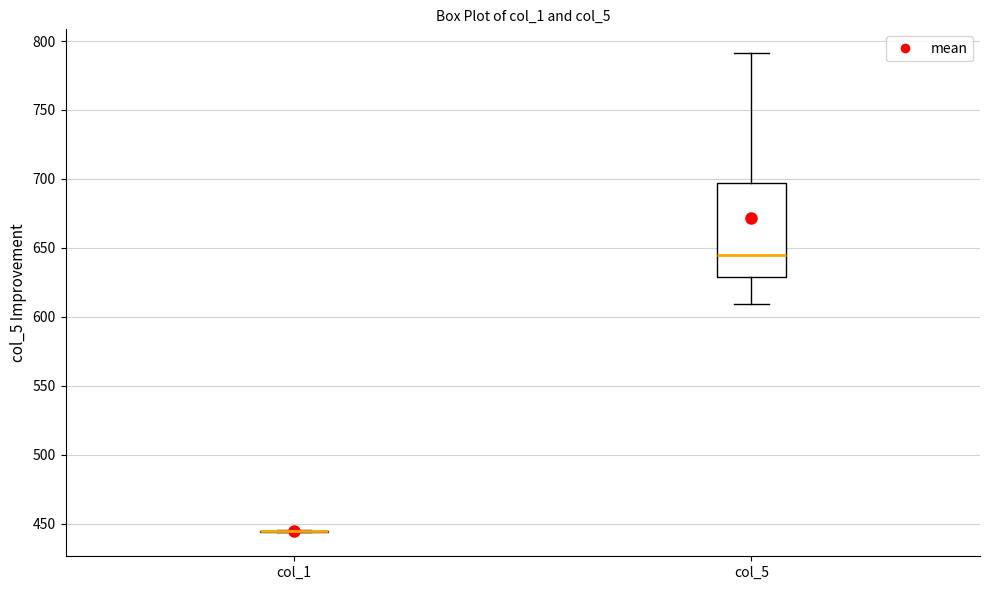

Reading left to right, read every box against the y-axis: the position of its median line, the range the box covers, and the ends of its whiskers. The values are not printed on the chart, so give them approximately, as read against the axis.

col_1: box collapsed to a line at 445, whiskers 445 to 445
col_5: median 645, box 630 to 695, whiskers 610 to 790